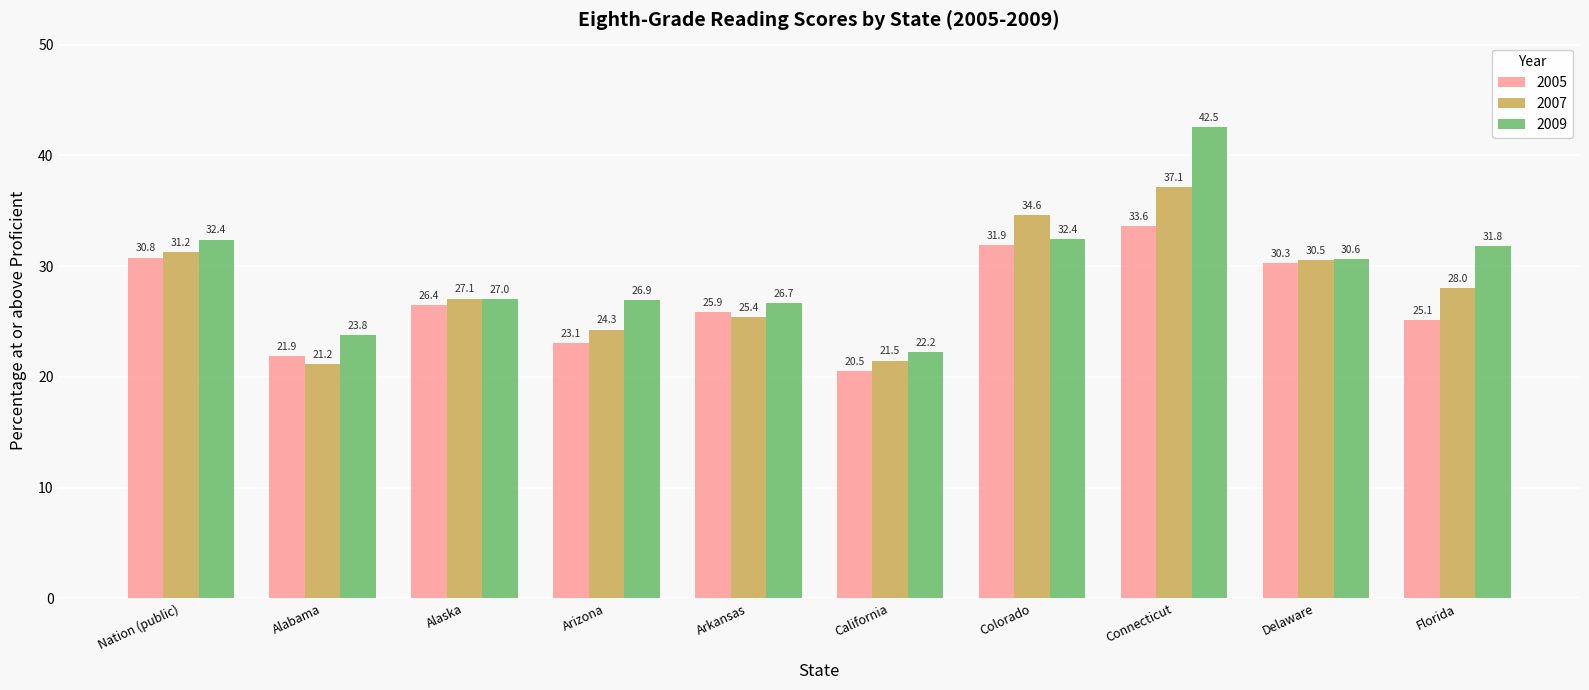

At which category does the chart reach its minimum across all series?

California